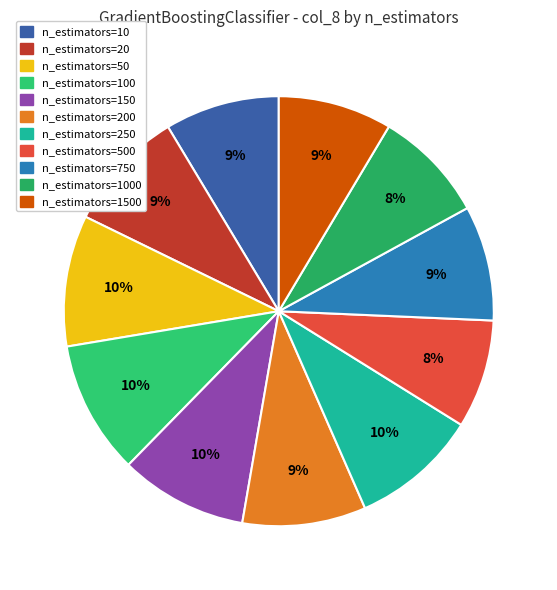

Which category has the smallest portion of the pie?

n_estimators=500